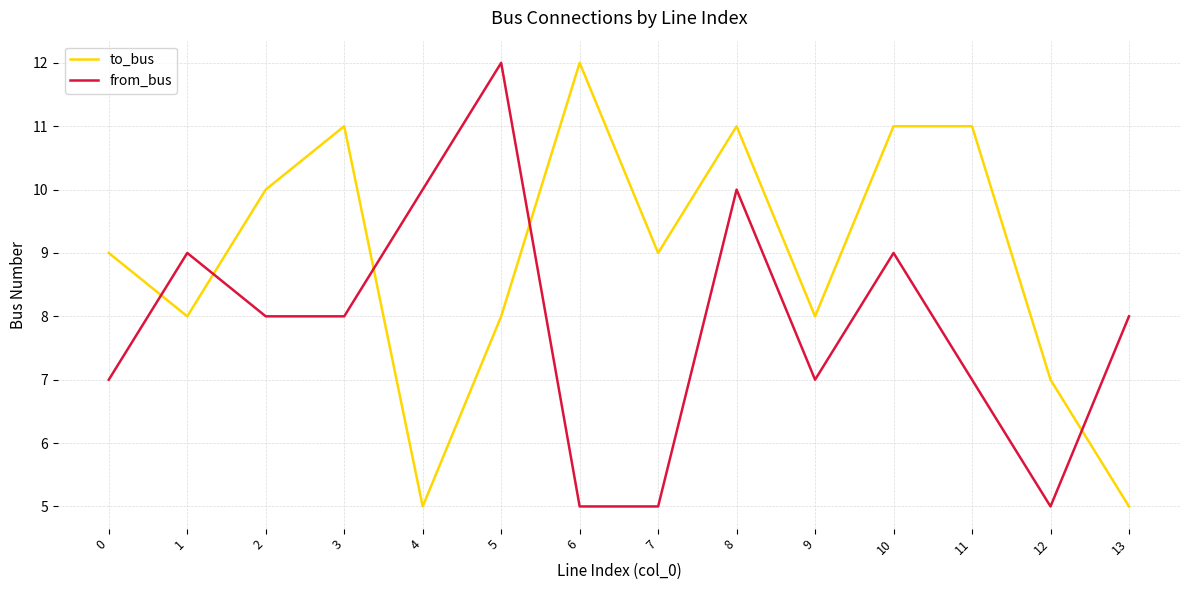

True or false: to_bus and from_bus cross at least once.

True